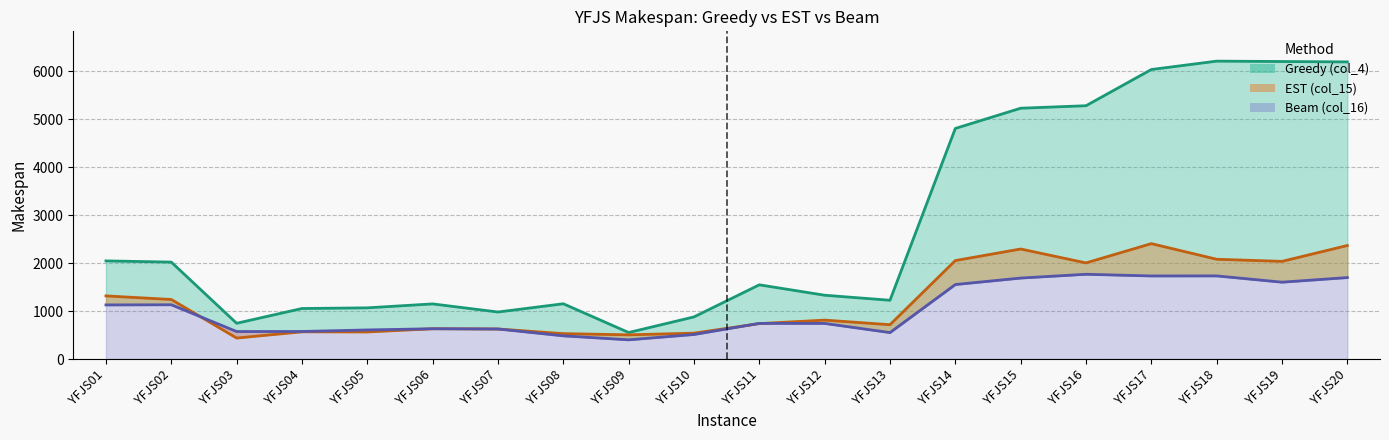

True or false: Beam (col_16) and Greedy (col_4) cross at least once.

False